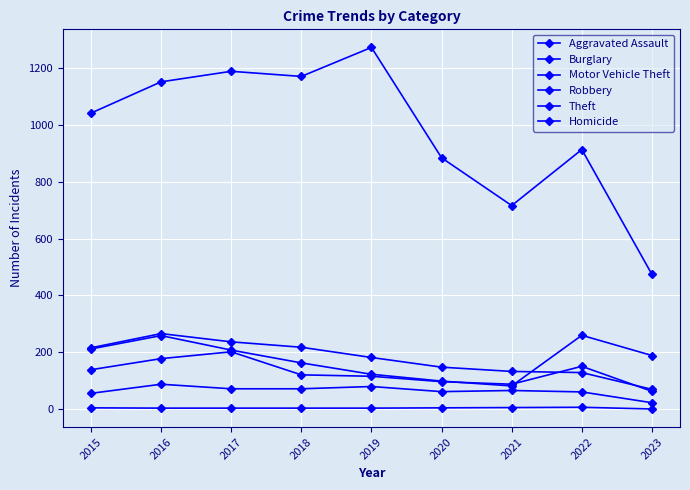

The Robbery series shows 93 at 2022. True or false?

False